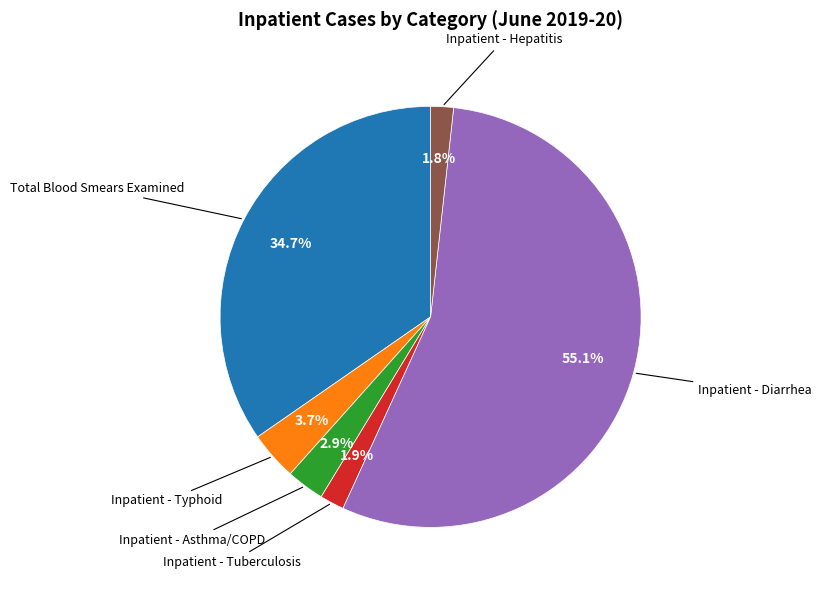

Is there a majority slice in this chart?

Yes